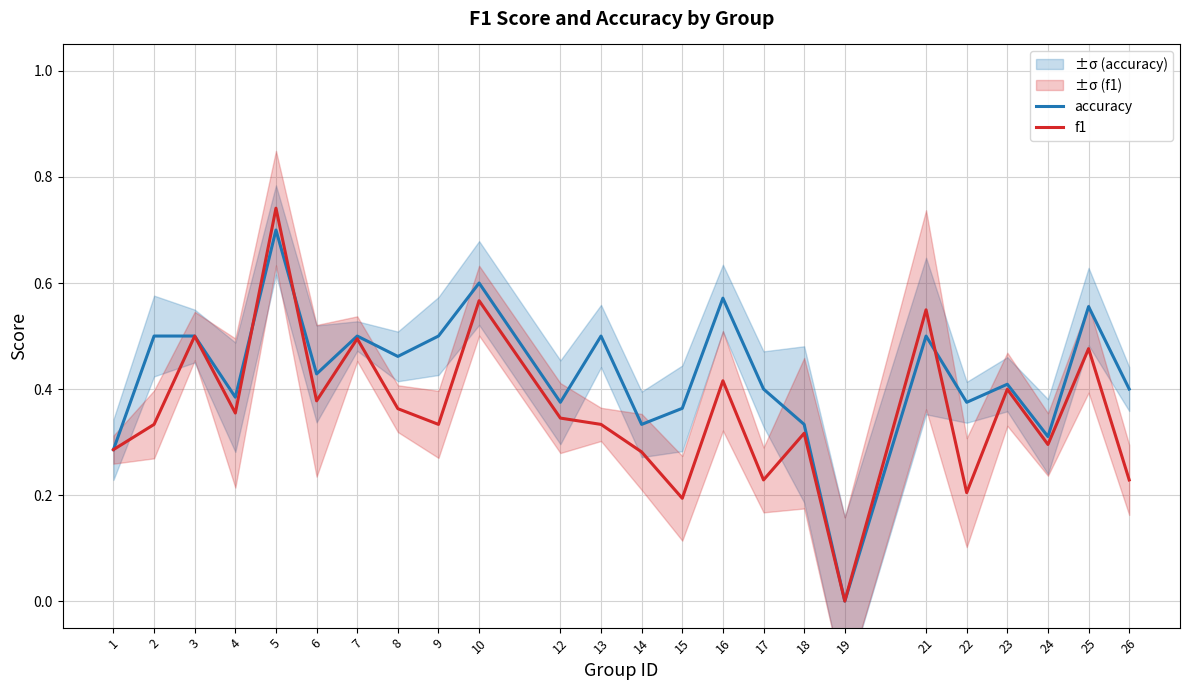

How many lines are shown in the chart?

2